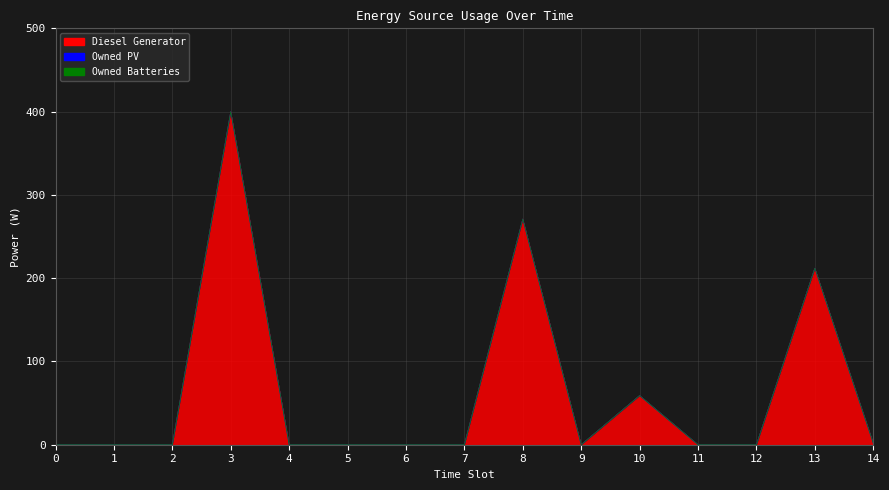

True or false: Diesel Generator and Owned PV cross at least once.

False